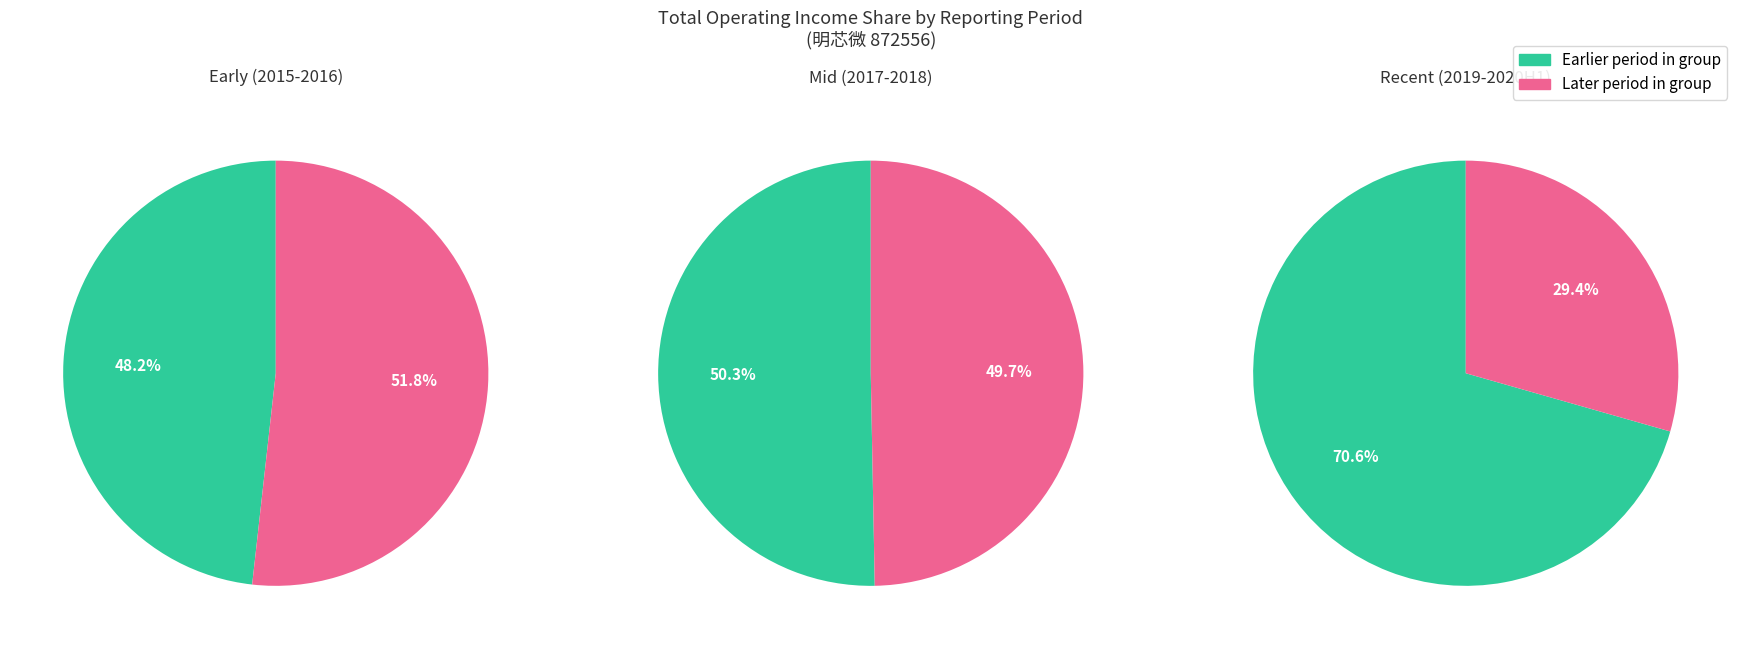

What is the smallest slice in the pie chart?

2020